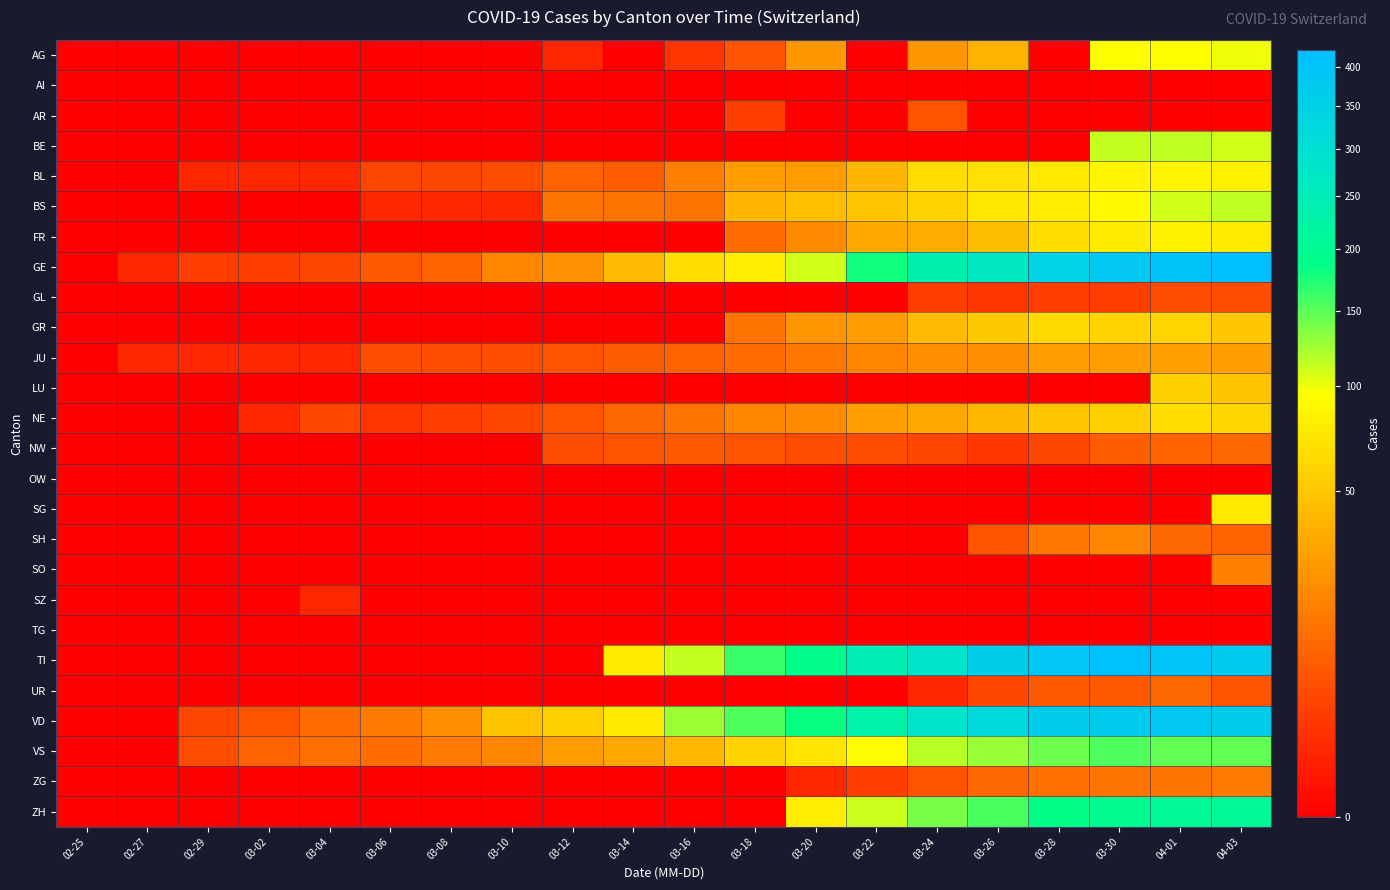

At 04-01, list the series in order from smallest to largest.

AI, AR, OW, SG, SO, SZ, TG, GL, NW, SH, UR, ZG, JU, LU, GR, NE, FR, BL, AG, BS, BE, VS, ZH, VD, TI, GE